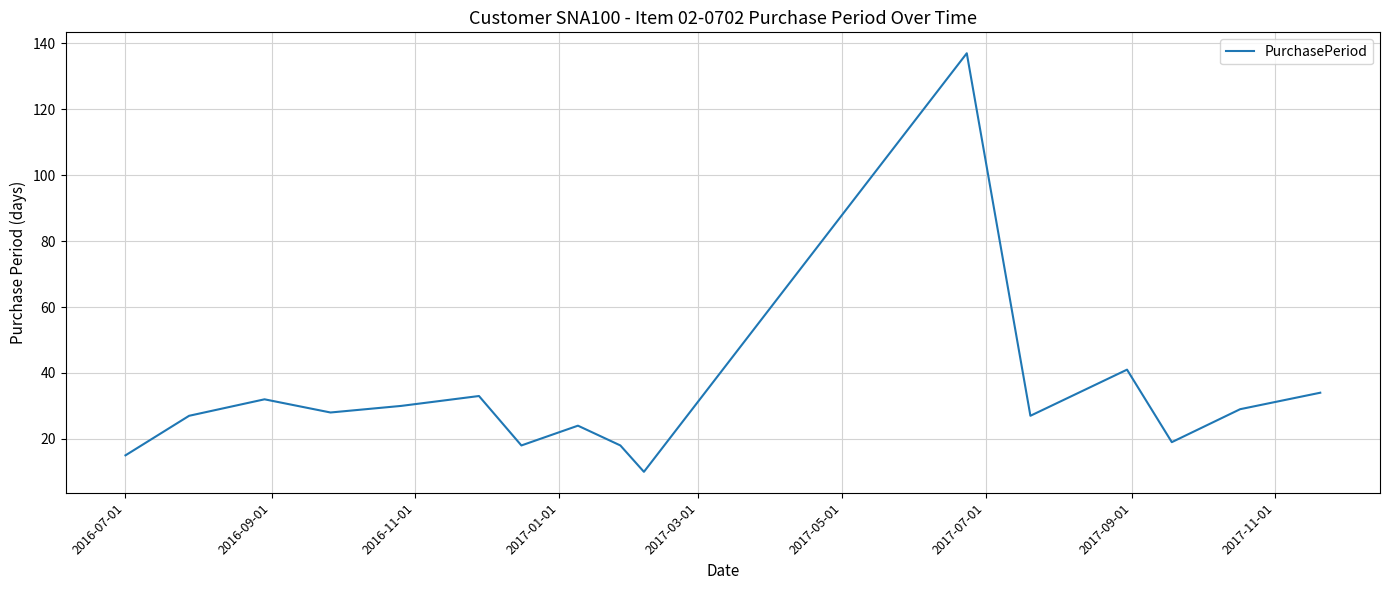

What is the greatest value displayed?

137